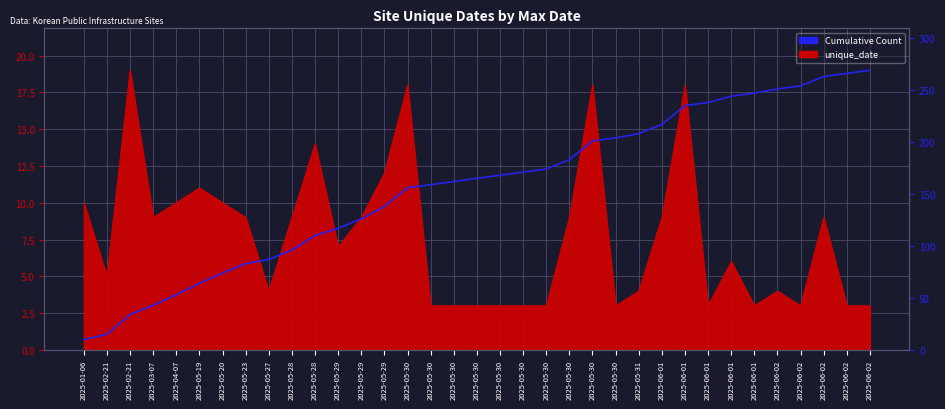

The value at 2025-01-06 is 10. True or false?

True